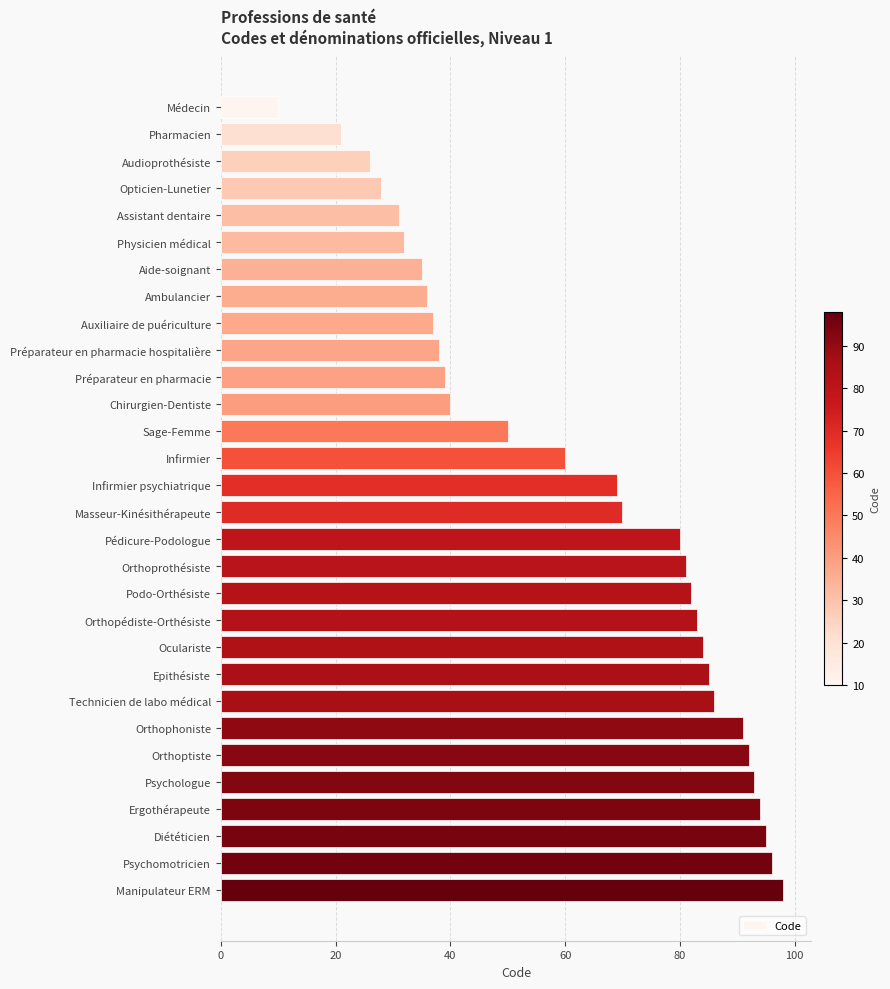

What value does the data have at Orthoprothésiste?

81